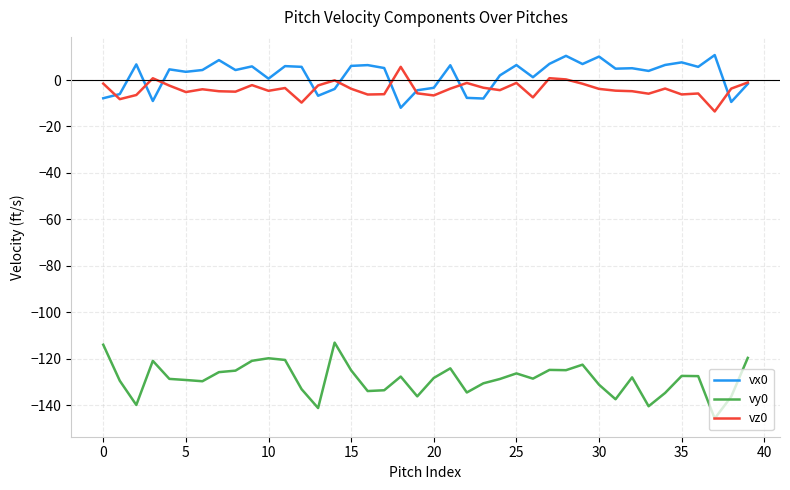

What is the average value of the vx0 series?

2.1